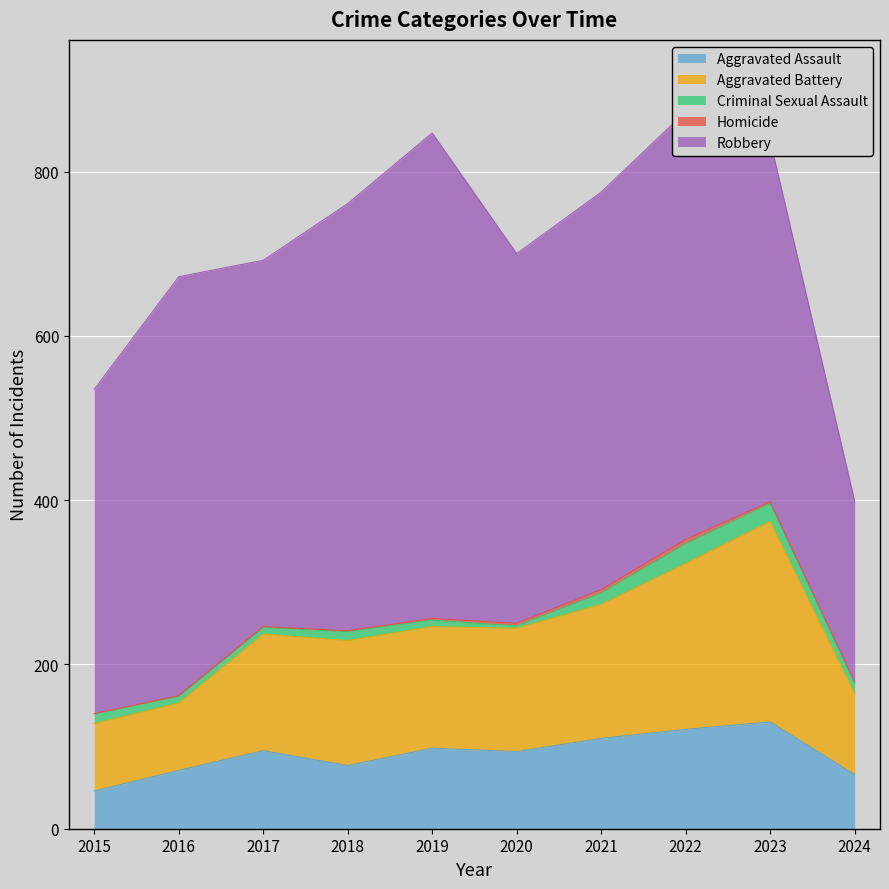

What is the difference between the maximum and minimum values in the Robbery series?

371